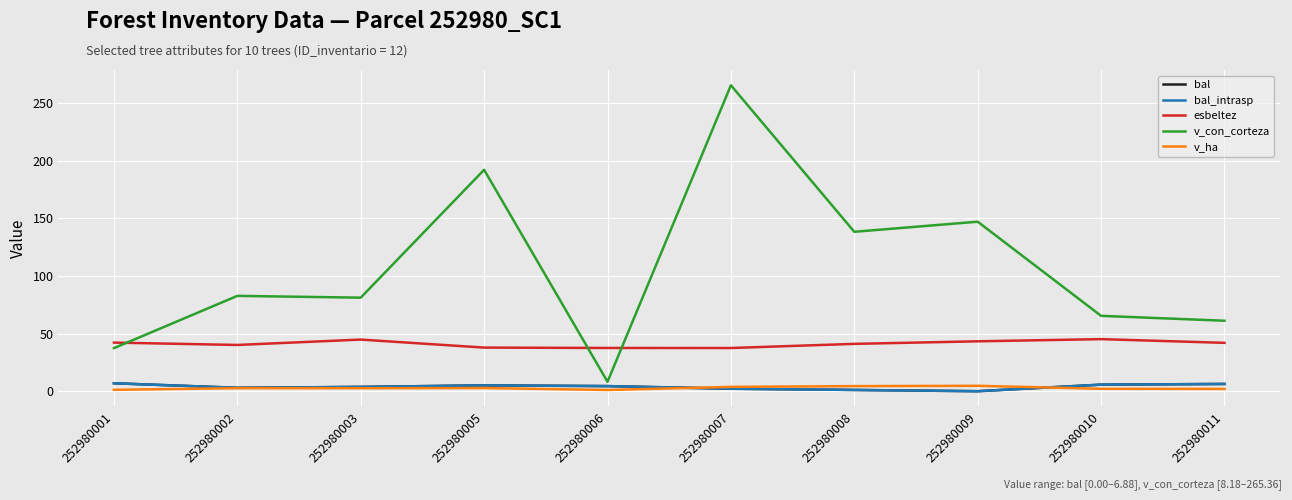

Does the chart display data point markers on the line(s)?

No